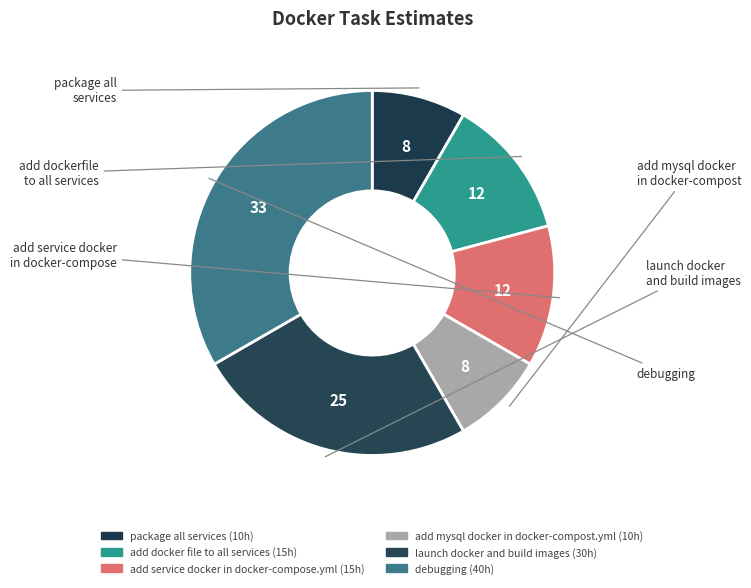

How many slices are in this pie chart?

6